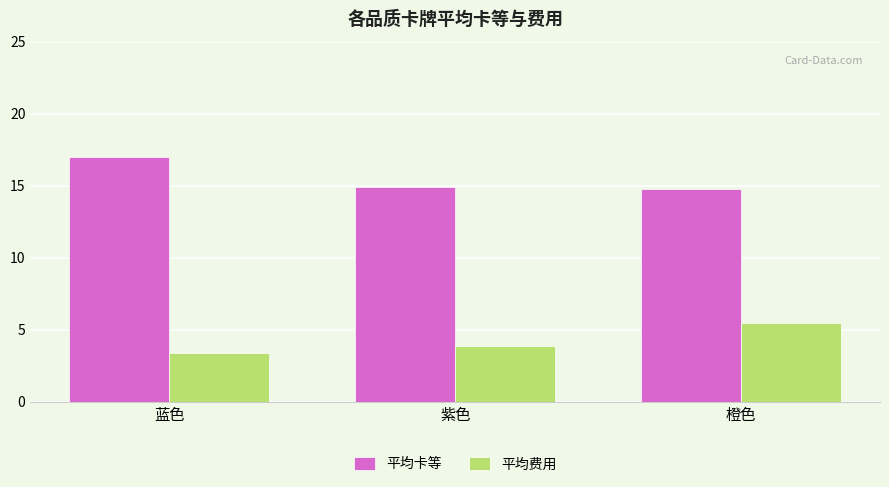

Between 紫色 and 橙色, which series saw the biggest shift?

平均费用